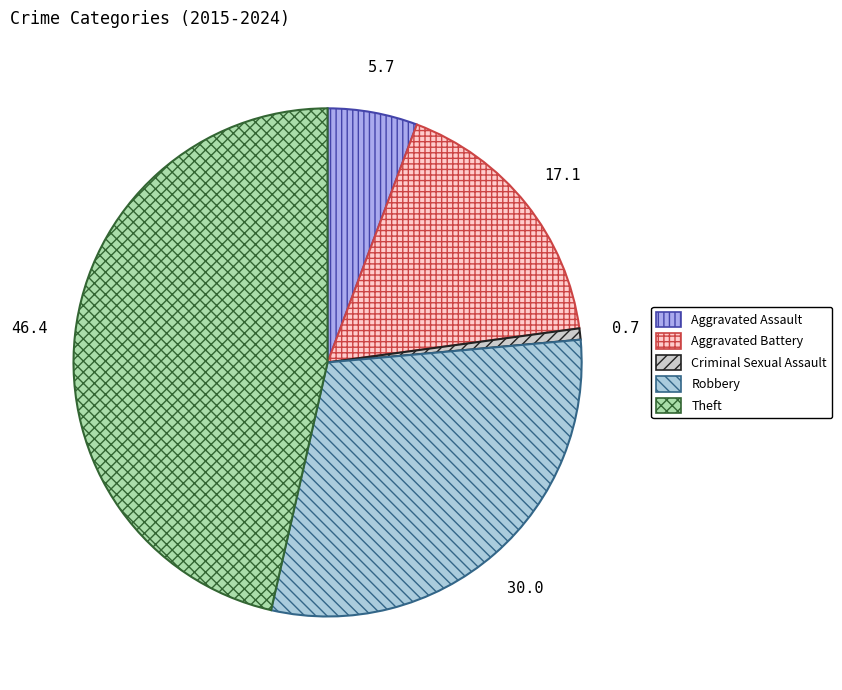

Combined, do Theft and Robbery account for over 50%?

Yes